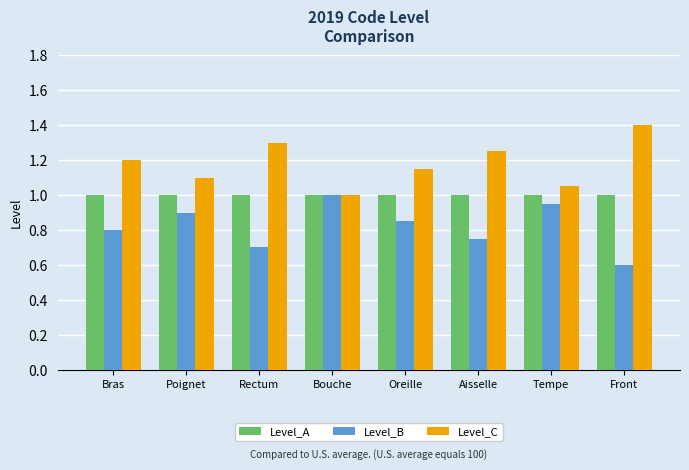

Are the bars horizontal?

No